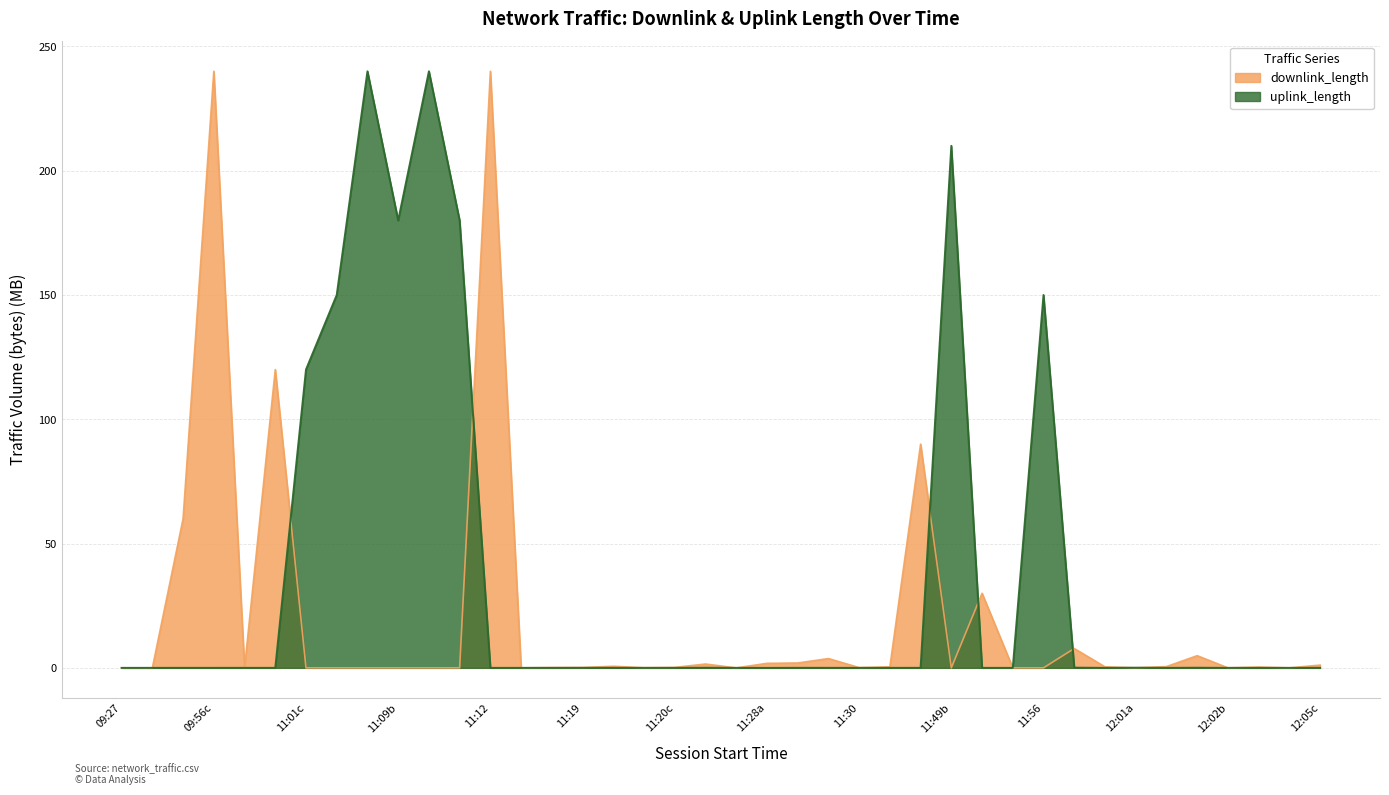

What is the greatest value displayed?

240.0